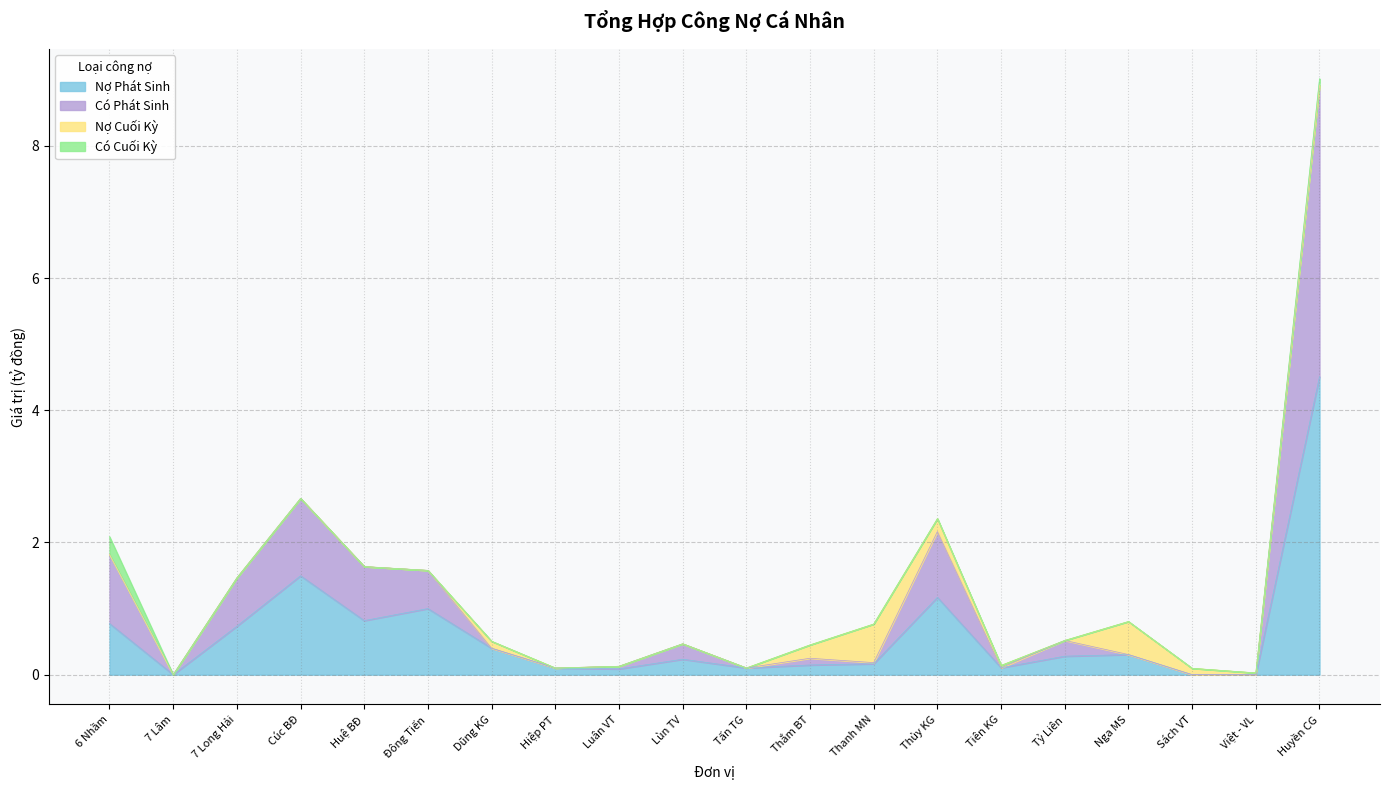

What is the difference between the maximum and minimum values in the Nợ Phát Sinh series?

4.5